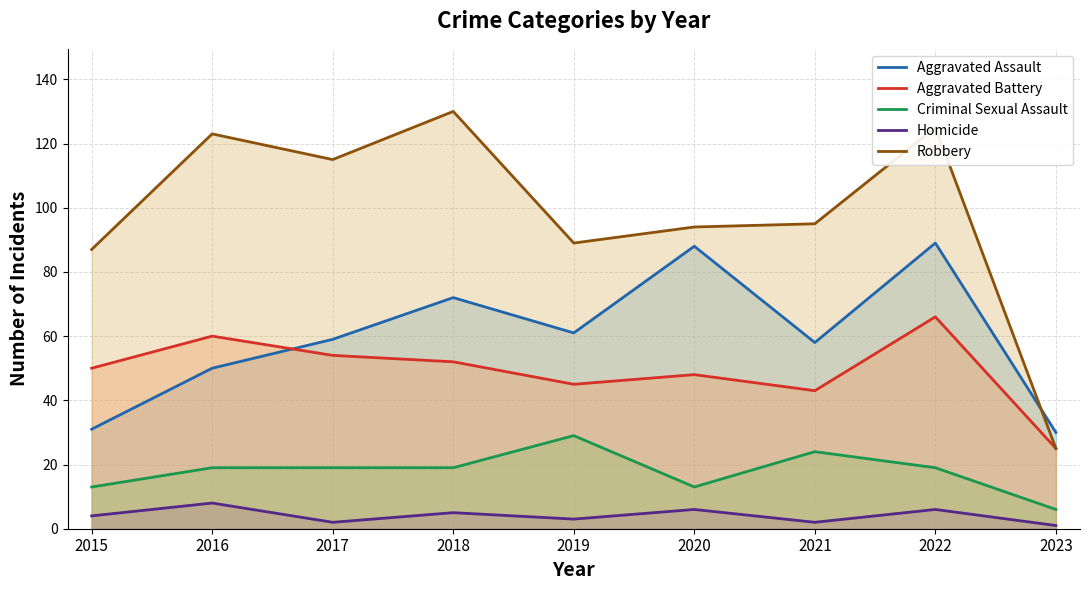

Does the chart display data point markers on the line(s)?

No